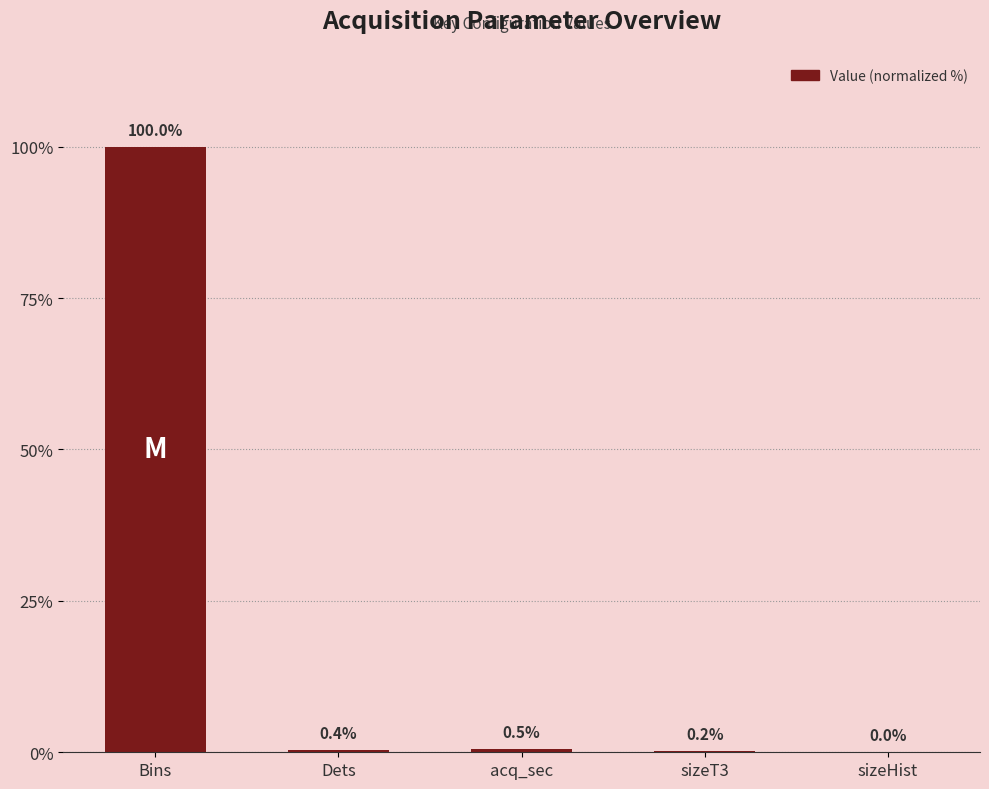

At which category does the chart reach its peak across all series?

Bins